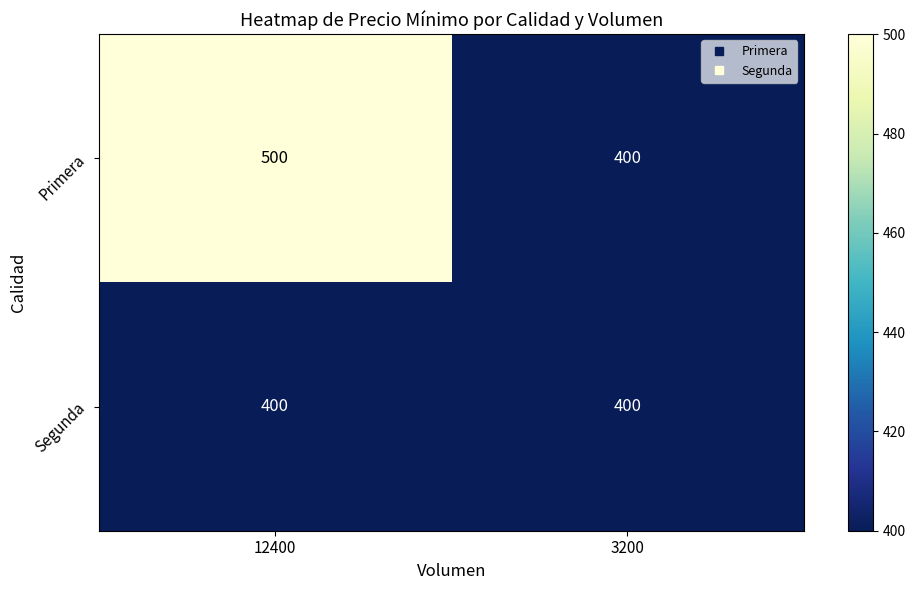

Read the Segunda value at 12400.

400